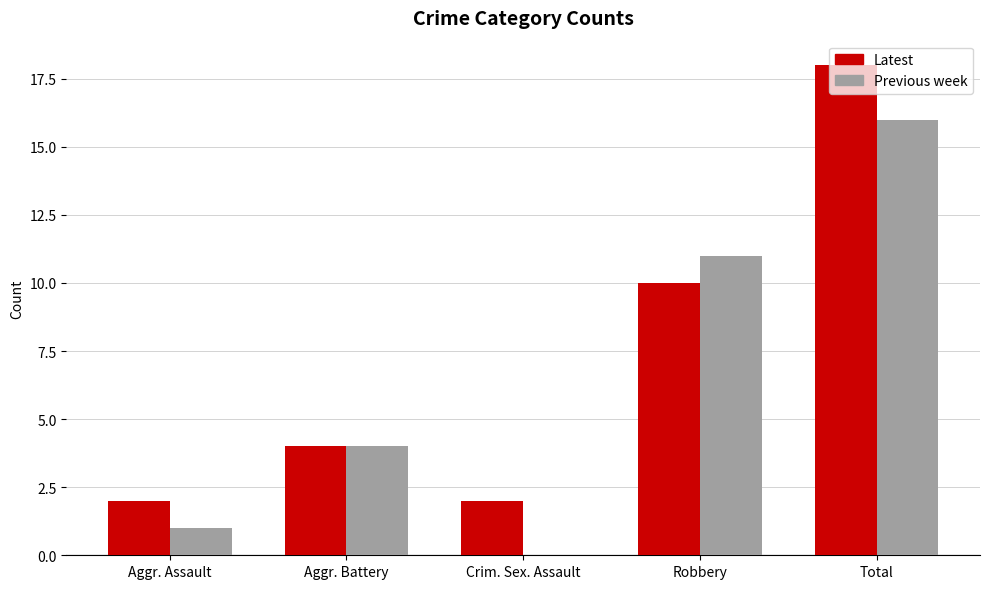

What is the difference between the Latest values at Aggr. Assault and Total?

16